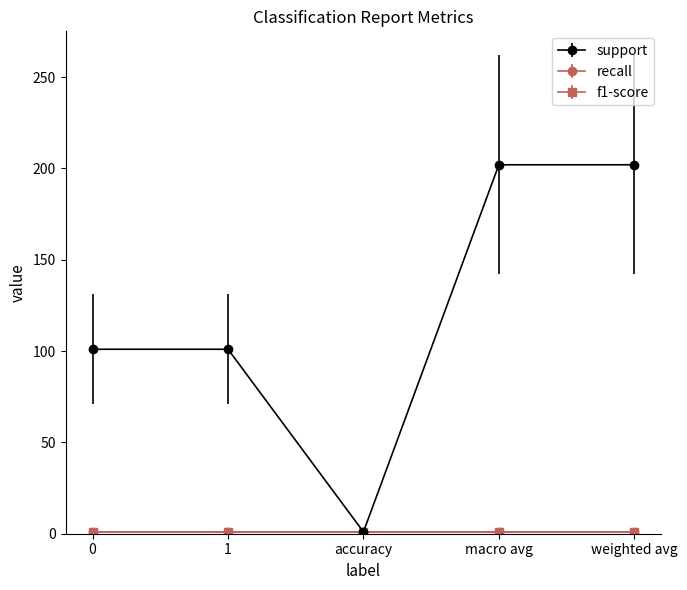

True or false: recall and support cross at least once.

False